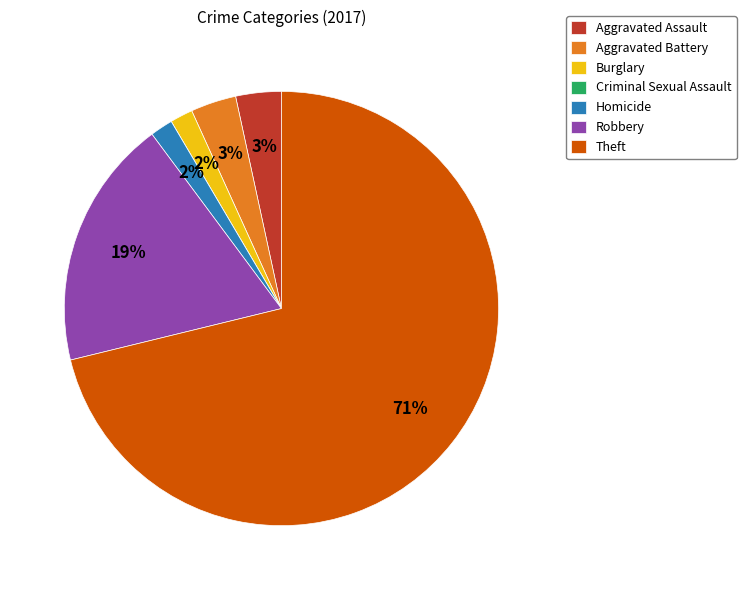

Do Burglary and Homicide together represent more than half of the pie?

No